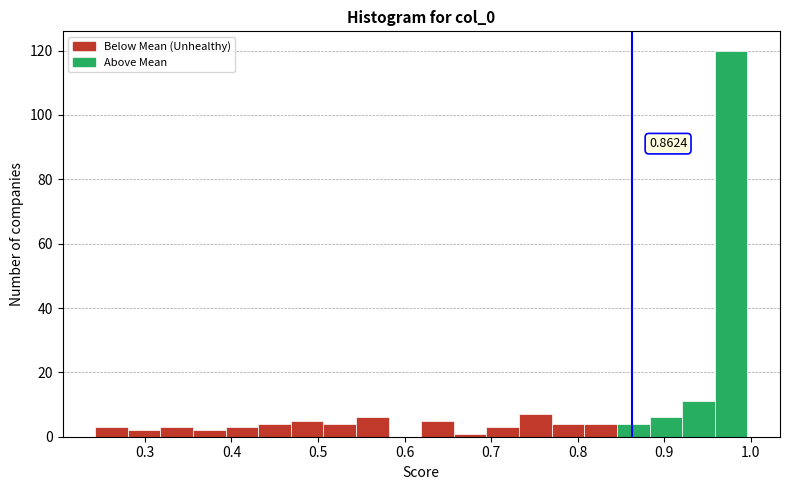

Read against the x-axis, roughly where is the centre of the tallest bar?

0.98